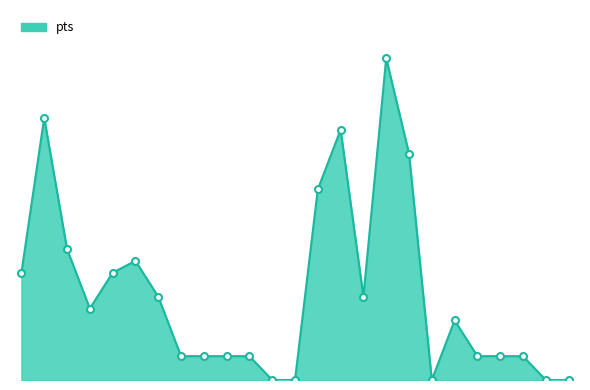

Does the chart have visible grid lines?

No